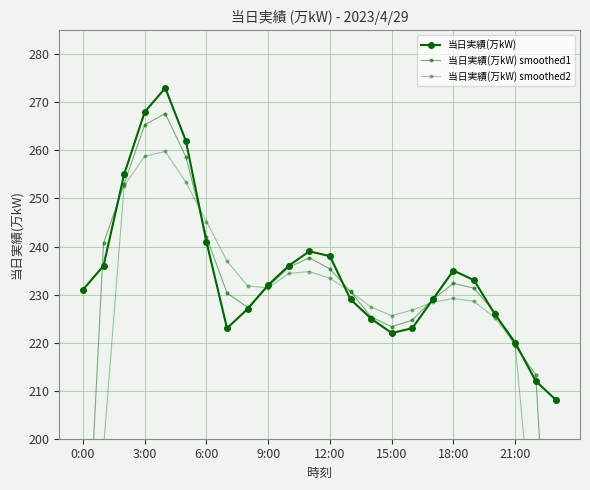

Does the chart have visible grid lines?

Yes